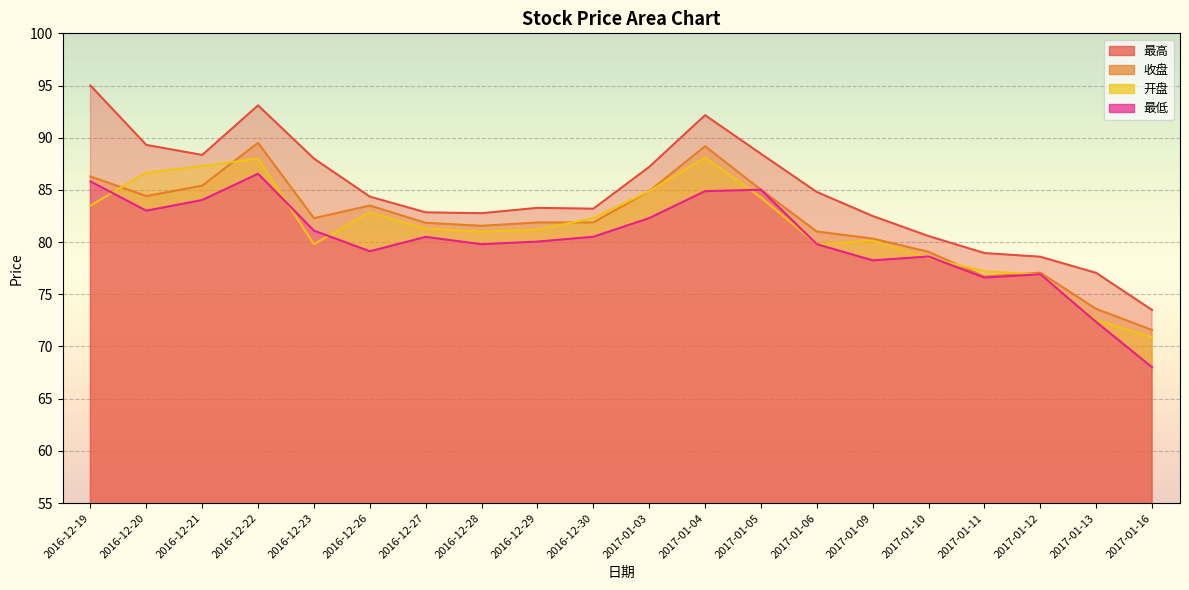

The 开盘 series shows 76.9 at 2017-01-12. True or false?

True